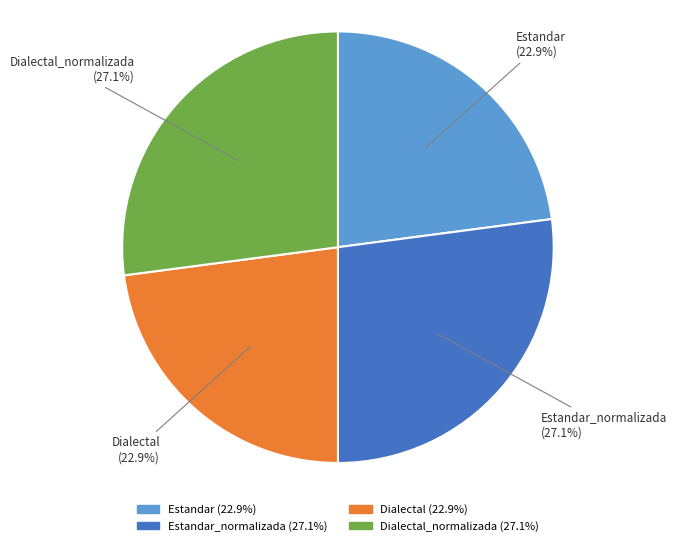

Does Estandar account for over 50% of the chart?

No